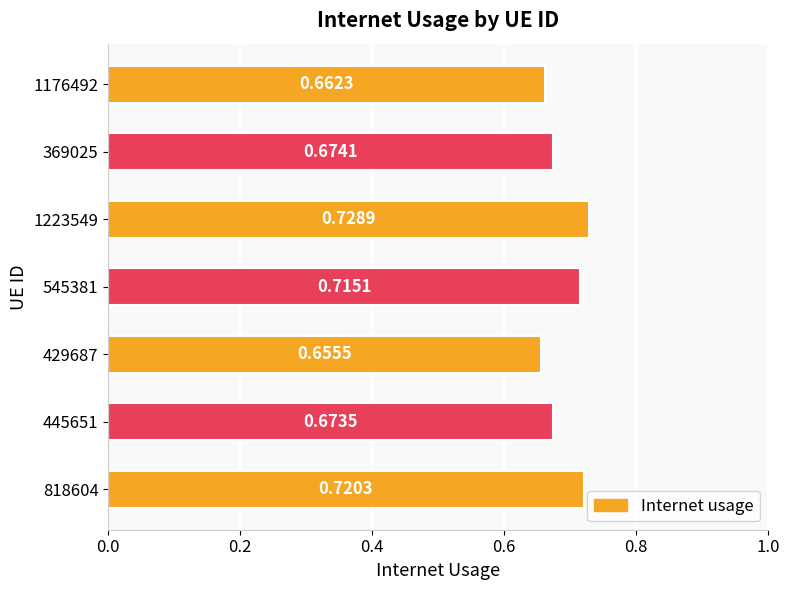

What is the sum of all values?

4.8